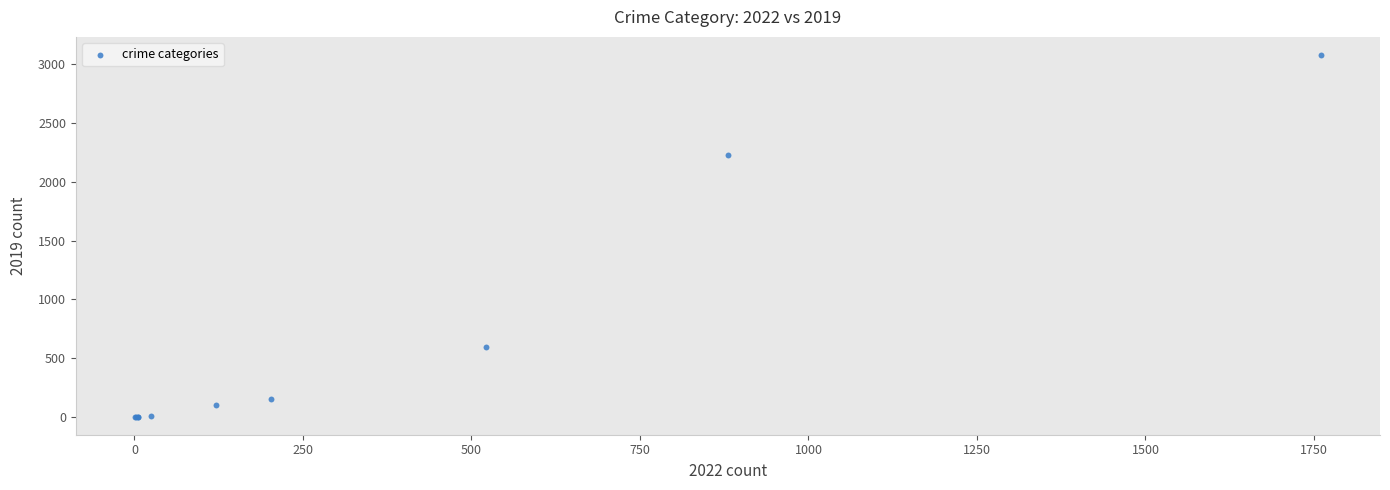

What Y value in the scatter plot is closest to 1540?

2230